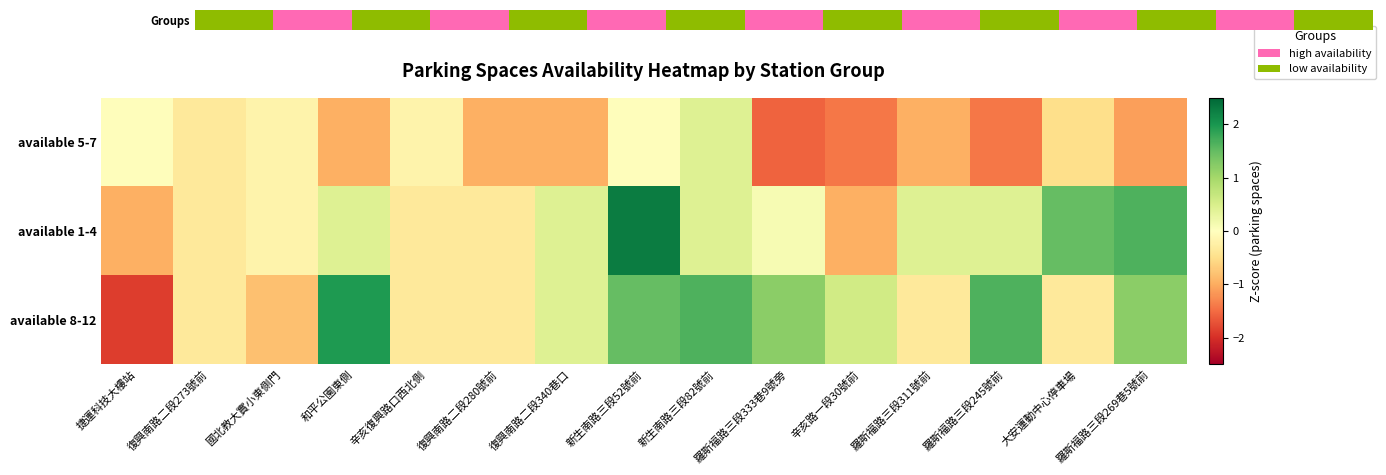

Between 復興南路二段273號前 and 羅斯福路三段311號前, which series saw the biggest shift?

available 1-4